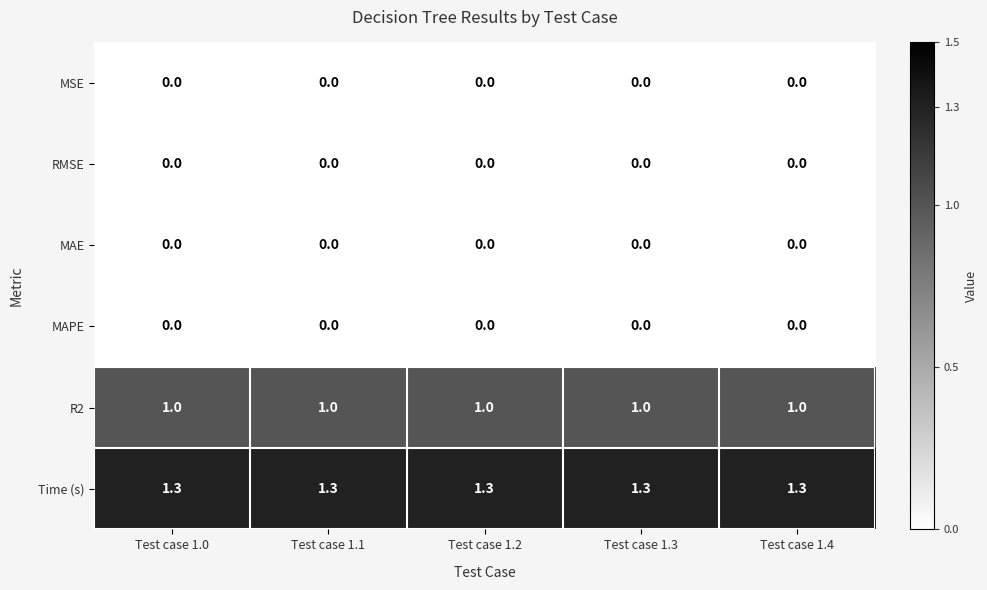

What is the maximum value shown in the chart?

1.3